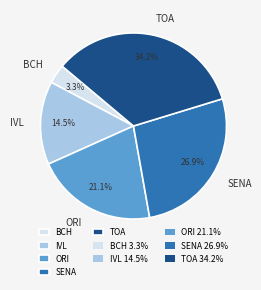

What percentage is the BCH slice, to the nearest percent?

3%